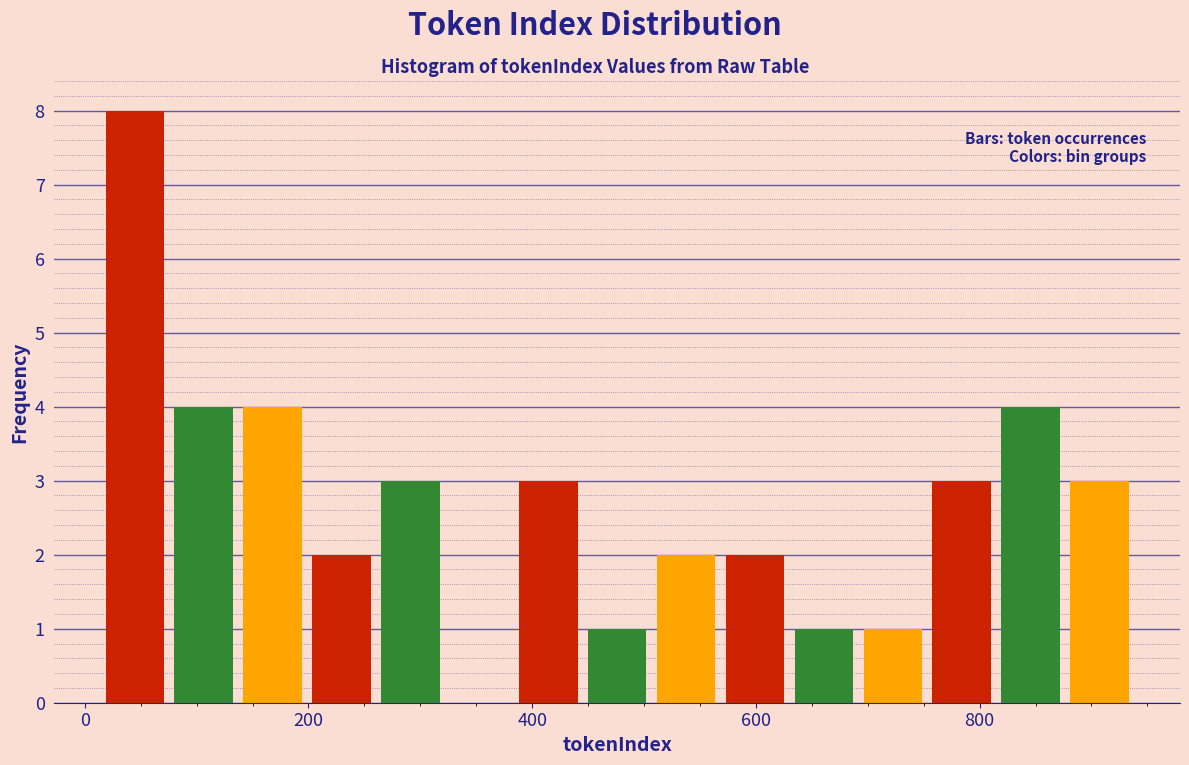

Read against the x-axis, roughly where is the centre of the tallest bar?

40